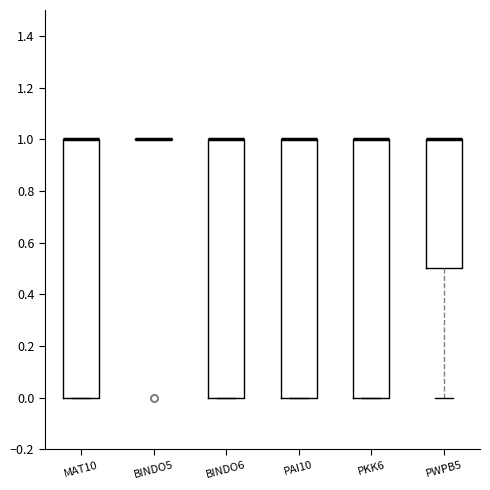

Reading left to right, transcribe this box plot: for each box, give where its median line is, the range the box spans, and where its two whiskers end, as read against the y-axis. The values are not printed on the chart, so give them approximately, as read against the axis.

MAT10: median 1.0 (drawn on the box's upper edge), box 0.0 to 1.0, whiskers 0.0 to 1.0
BINDO5: box collapsed to a line at 1.0, whiskers 1.0 to 1.0
BINDO6: median 1.0 (drawn on the box's upper edge), box 0.0 to 1.0, whiskers 0.0 to 1.0
PAI10: median 1.0 (drawn on the box's upper edge), box 0.0 to 1.0, whiskers 0.0 to 1.0
PKK6: median 1.0 (drawn on the box's upper edge), box 0.0 to 1.0, whiskers 0.0 to 1.0
PWPB5: median 1.0 (drawn on the box's upper edge), box 0.5 to 1.0, whiskers 0.0 to 1.0